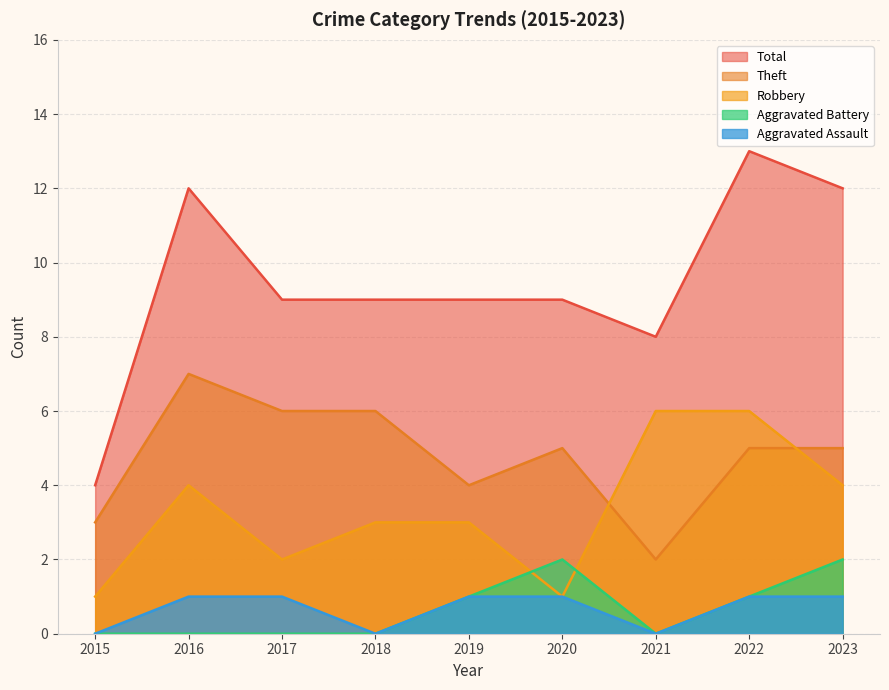

What is the value of the Robbery point at the 6th from the left?

1